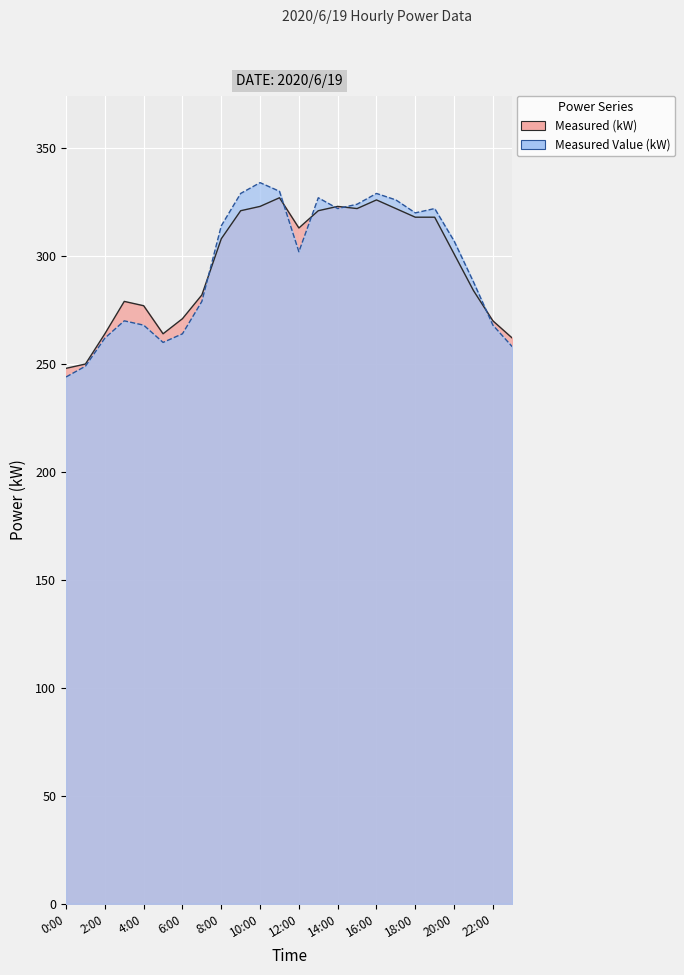

Rank the series by their average value, from lowest to highest.

Measured (kW), Measured Value (kW)